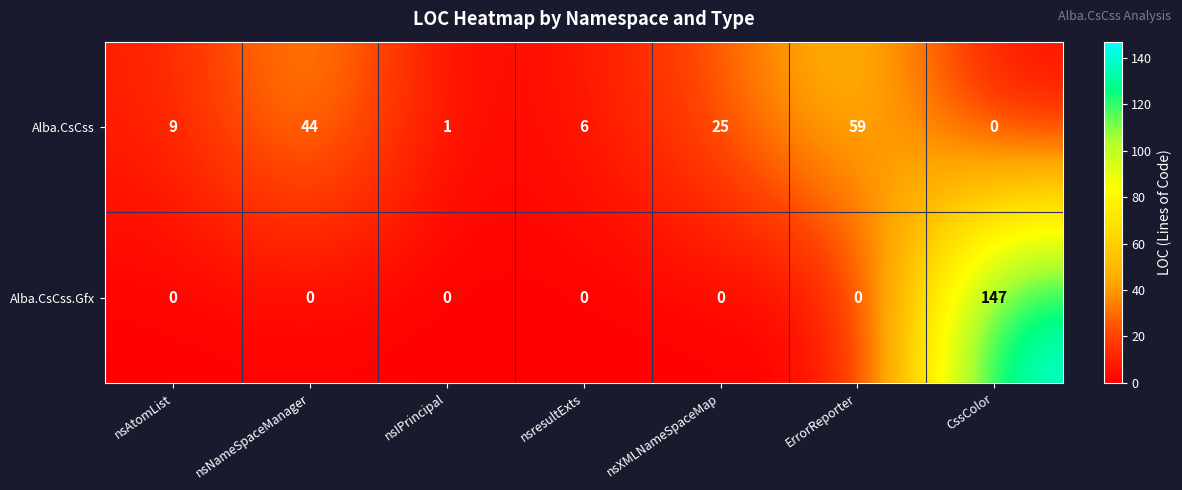

Reading left to right, list all the values displayed in this chart.

Alba.CsCss: nsAtomList=9	nsNameSpaceManager=44	nsIPrincipal=1	nsresultExts=6	nsXMLNameSpaceMap=25	ErrorReporter=59	CssColor=0
Alba.CsCss.Gfx: nsAtomList=0	nsNameSpaceManager=0	nsIPrincipal=0	nsresultExts=0	nsXMLNameSpaceMap=0	ErrorReporter=0	CssColor=147